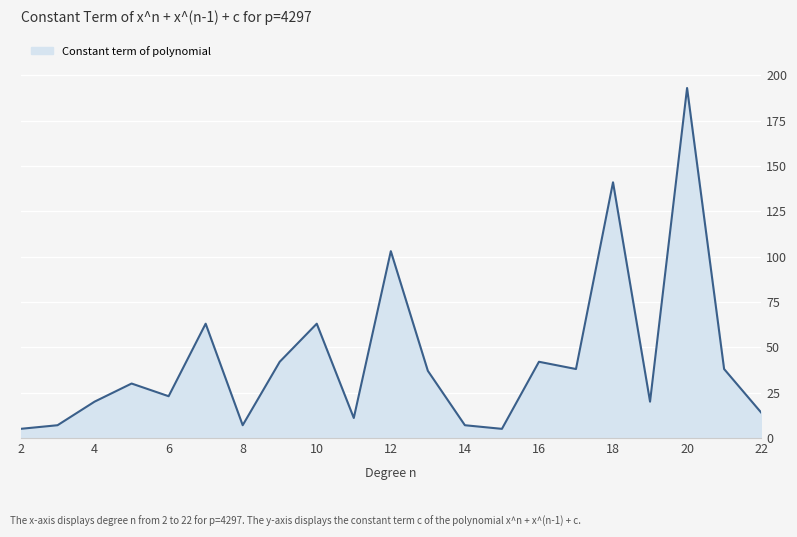

What is the smallest value displayed?

5